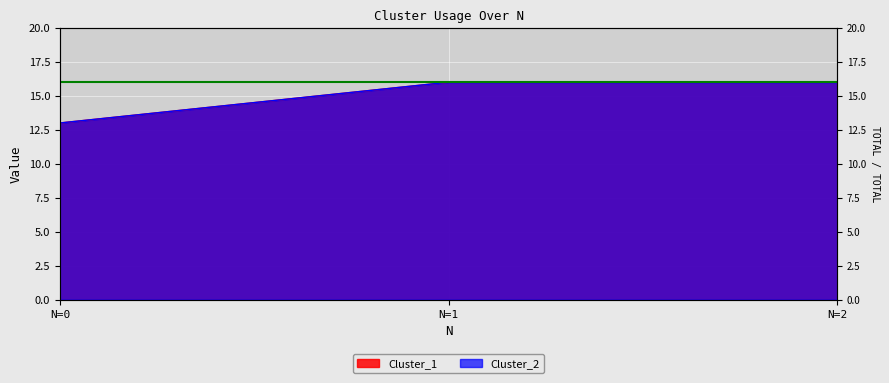

Count the Cluster_1 values in the range 13 to 16.

3